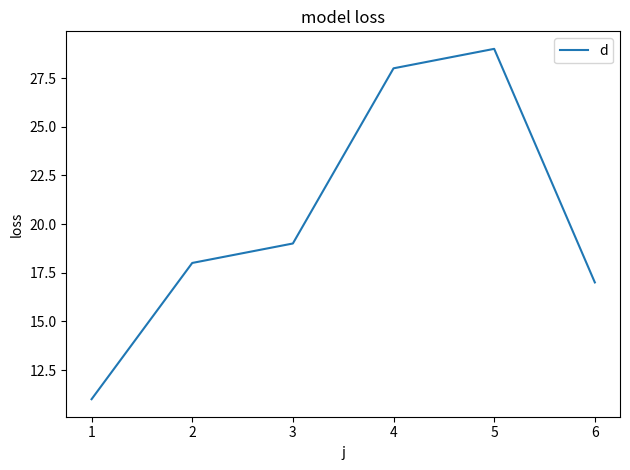

List the labels in order of value, largest first.

5, 4, 3, 2, 6, 1